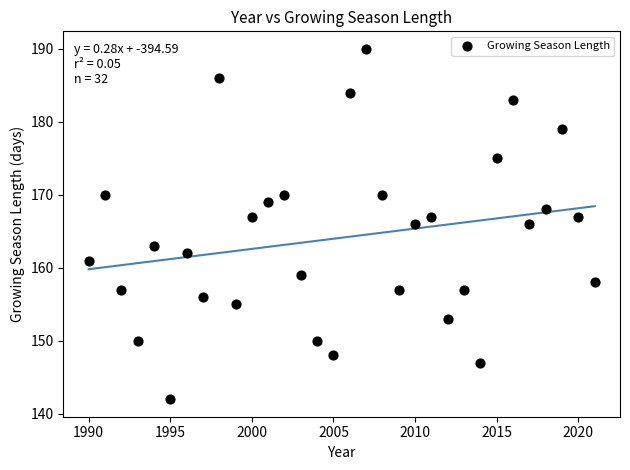

What is the range of Y values (max minus min)?

48